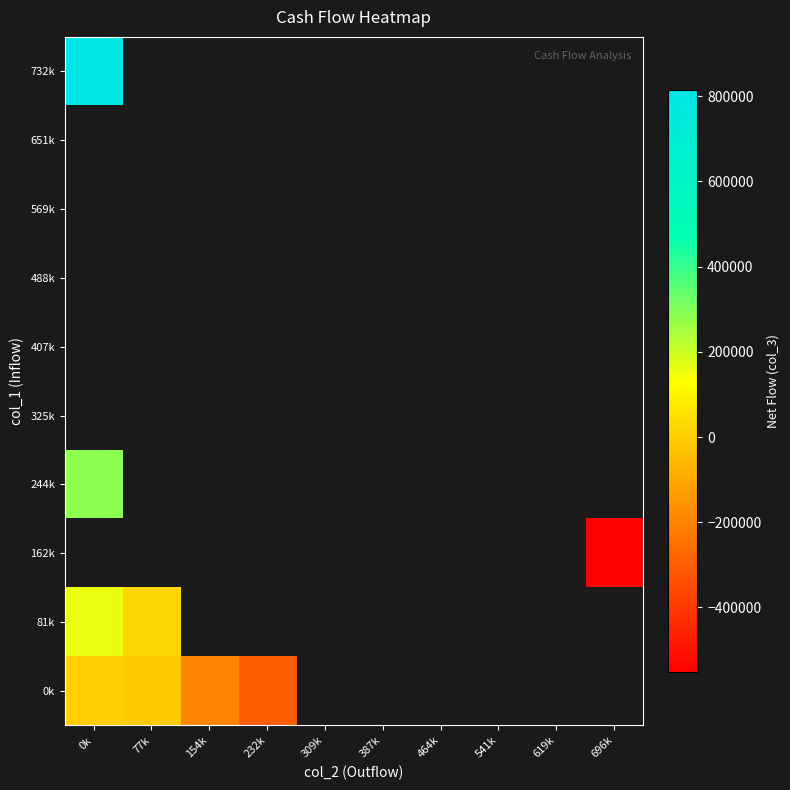

List the series in order of their overall mean, highest first.

0k, 81k, 162k, 244k, 325k, 407k, 488k, 569k, 651k, 732k